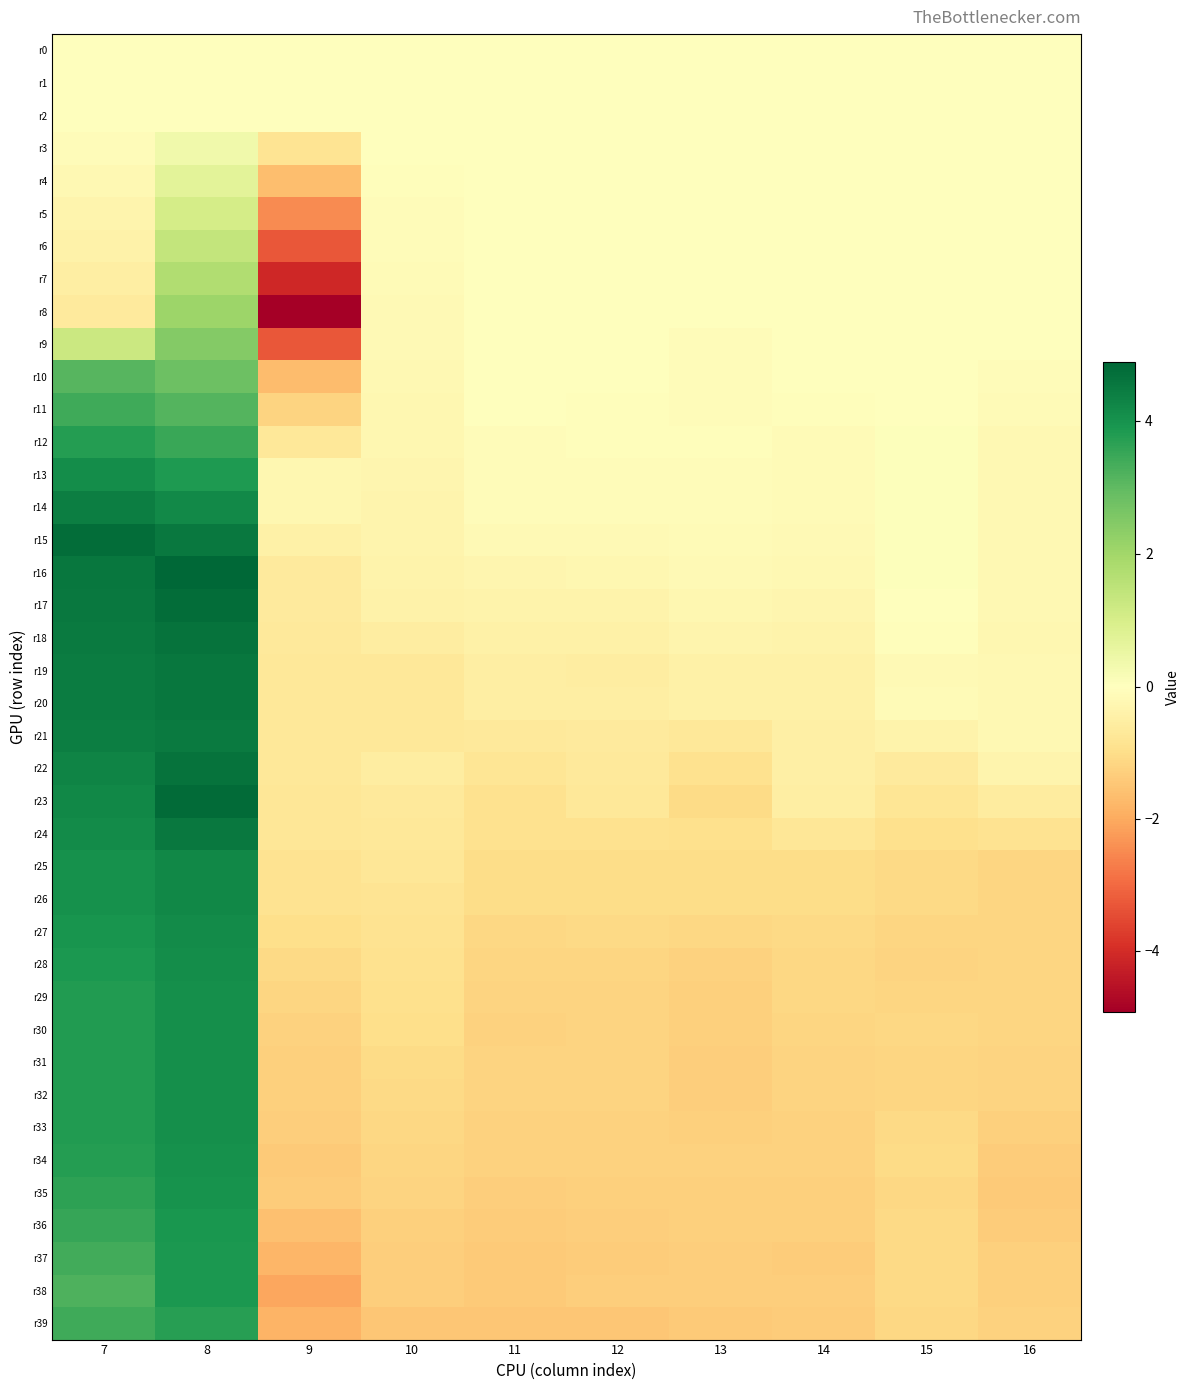

Reading left to right, transcribe all the data shown in this chart.

r0: 7=0.0	8=0.0	9=0.0	10=0.0	11=0.0	12=0.0	13=0.0	14=0.0	15=0.0	16=0.0
r1: 7=0.0	8=0.0	9=0.0	10=-0.0	11=0.0	12=-0.0	13=-0.0	14=0.0	15=0.0	16=-0.0
r2: 7=0.0	8=0.0	9=-0.0	10=-0.0	11=0.0	12=-0.0	13=-0.0	14=0.0	15=0.0	16=-0.0
r3: 7=-0.1	8=0.3	9=-0.8	10=-0.0	11=0.0	12=0.0	13=-0.0	14=0.0	15=-0.0	16=-0.0
r4: 7=-0.2	8=0.7	9=-1.6	10=-0.1	11=0.0	12=0.0	13=-0.0	14=0.0	15=-0.0	16=0.0
r5: 7=-0.3	8=1.0	9=-2.5	10=-0.1	11=0.0	12=0.0	13=-0.0	14=0.0	15=-0.0	16=0.0
r6: 7=-0.4	8=1.4	9=-3.3	10=-0.1	11=0.0	12=-0.0	13=-0.0	14=0.0	15=-0.0	16=0.0
r7: 7=-0.5	8=1.7	9=-4.1	10=-0.1	11=-0.0	12=-0.0	13=-0.0	14=-0.0	15=-0.0	16=0.0
r8: 7=-0.6	8=2.1	9=-4.9	10=-0.2	11=-0.0	12=-0.0	13=-0.0	14=-0.0	15=-0.0	16=0.0
r9: 7=1.2	8=2.4	9=-3.3	10=-0.2	11=0.0	12=-0.0	13=-0.1	14=0.0	15=-0.0	16=-0.0
r10: 7=3.1	8=2.8	9=-1.7	10=-0.2	11=-0.0	12=-0.0	13=-0.1	14=-0.0	15=-0.0	16=-0.1
r11: 7=3.4	8=3.1	9=-1.2	10=-0.2	11=-0.0	12=-0.0	13=-0.1	14=-0.1	15=-0.0	16=-0.1
r12: 7=3.8	8=3.5	9=-0.7	10=-0.3	11=-0.1	12=-0.1	13=-0.1	14=-0.1	15=0.1	16=-0.2
r13: 7=4.1	8=3.8	9=-0.3	10=-0.3	11=-0.1	12=-0.1	13=-0.1	14=-0.2	15=0.1	16=-0.2
r14: 7=4.4	8=4.2	9=-0.3	10=-0.3	11=-0.1	12=-0.1	13=-0.1	14=-0.2	15=0.1	16=-0.2
r15: 7=4.8	8=4.5	9=-0.5	10=-0.3	11=-0.2	12=-0.2	13=-0.1	14=-0.2	15=0.0	16=-0.2
r16: 7=4.5	8=4.9	9=-0.6	10=-0.4	11=-0.3	12=-0.2	13=-0.2	14=-0.2	15=0.1	16=-0.2
r17: 7=4.5	8=4.8	9=-0.6	10=-0.4	11=-0.4	12=-0.3	13=-0.2	14=-0.3	15=0.0	16=-0.2
r18: 7=4.5	8=4.6	9=-0.7	10=-0.6	11=-0.4	12=-0.4	13=-0.3	14=-0.4	15=-0.1	16=-0.3
r19: 7=4.4	8=4.6	9=-0.7	10=-0.7	11=-0.5	12=-0.5	13=-0.5	14=-0.5	15=-0.2	16=-0.2
r20: 7=4.4	8=4.6	9=-0.7	10=-0.7	11=-0.5	12=-0.5	13=-0.5	14=-0.5	15=-0.1	16=-0.2
r21: 7=4.4	8=4.5	9=-0.7	10=-0.7	11=-0.7	12=-0.6	13=-0.7	14=-0.5	15=-0.4	16=-0.2
r22: 7=4.3	8=4.6	9=-0.7	10=-0.5	11=-0.8	12=-0.7	13=-0.9	14=-0.5	15=-0.6	16=-0.3
r23: 7=4.2	8=4.8	9=-0.8	10=-0.7	11=-0.9	12=-0.7	13=-1.1	14=-0.5	15=-0.8	16=-0.6
r24: 7=4.1	8=4.5	9=-0.8	10=-0.7	11=-0.9	12=-0.9	13=-0.9	14=-0.8	15=-0.9	16=-0.9
r25: 7=4.0	8=4.2	9=-0.9	10=-0.8	11=-1.0	12=-1.0	13=-1.0	14=-1.0	15=-1.1	16=-1.2
r26: 7=4.0	8=4.2	9=-0.9	10=-0.8	11=-1.0	12=-1.0	13=-1.0	14=-1.0	15=-1.1	16=-1.2
r27: 7=3.9	8=4.2	9=-1.0	10=-0.9	11=-1.1	12=-1.1	13=-1.1	14=-1.1	15=-1.2	16=-1.2
r28: 7=3.9	8=4.1	9=-1.1	10=-0.9	11=-1.2	12=-1.2	13=-1.2	14=-1.1	15=-1.2	16=-1.2
r29: 7=3.8	8=4.1	9=-1.2	10=-0.9	11=-1.2	12=-1.2	13=-1.3	14=-1.1	15=-1.2	16=-1.2
r30: 7=3.8	8=4.1	9=-1.2	10=-1.0	11=-1.2	12=-1.2	13=-1.3	14=-1.2	15=-1.1	16=-1.2
r31: 7=3.8	8=4.1	9=-1.3	10=-1.0	11=-1.2	12=-1.2	13=-1.3	14=-1.2	15=-1.2	16=-1.2
r32: 7=3.8	8=4.1	9=-1.3	10=-1.1	11=-1.2	12=-1.2	13=-1.3	14=-1.2	15=-1.2	16=-1.2
r33: 7=3.8	8=4.1	9=-1.3	10=-1.1	11=-1.3	12=-1.2	13=-1.3	14=-1.2	15=-1.1	16=-1.3
r34: 7=3.7	8=4.0	9=-1.4	10=-1.2	11=-1.3	12=-1.2	13=-1.3	14=-1.3	15=-1.0	16=-1.4
r35: 7=3.7	8=4.0	9=-1.4	10=-1.2	11=-1.3	12=-1.3	13=-1.3	14=-1.3	15=-1.1	16=-1.4
r36: 7=3.5	8=3.9	9=-1.6	10=-1.3	11=-1.4	12=-1.3	13=-1.3	14=-1.3	15=-1.1	16=-1.4
r37: 7=3.4	8=3.9	9=-1.8	10=-1.3	11=-1.4	12=-1.4	13=-1.3	14=-1.3	15=-1.1	16=-1.3
r38: 7=3.2	8=3.9	9=-2.0	10=-1.3	11=-1.4	12=-1.3	13=-1.3	14=-1.3	15=-1.1	16=-1.3
r39: 7=3.4	8=3.7	9=-1.8	10=-1.5	11=-1.5	12=-1.5	13=-1.4	14=-1.4	15=-1.1	16=-1.3